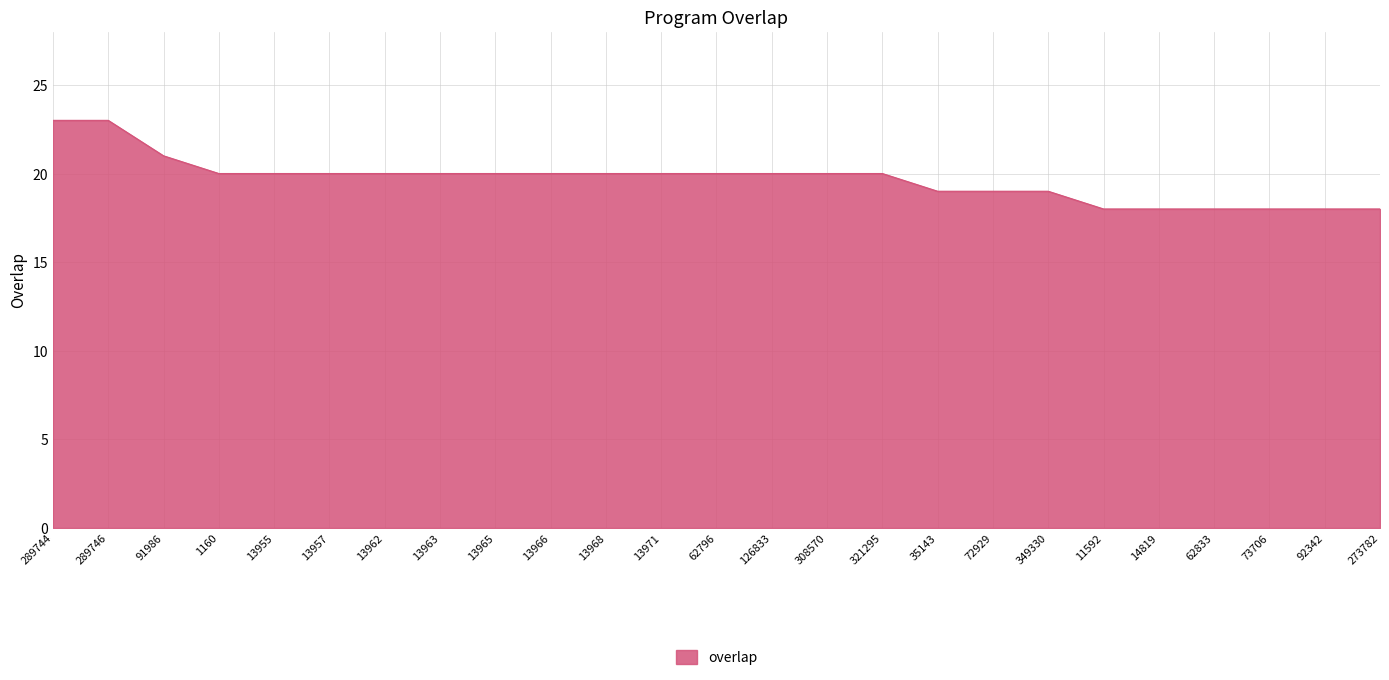

What is the smallest value displayed?

18